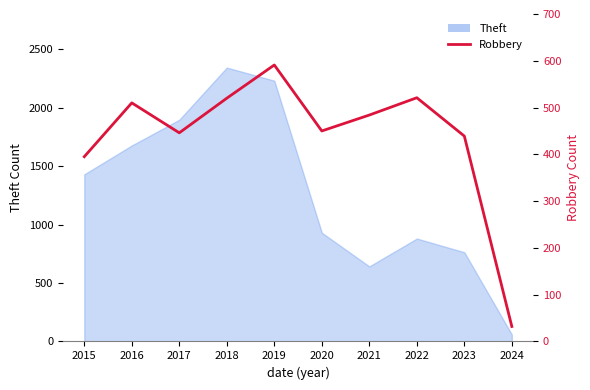

Where is the data nearest to the value 311?

2015